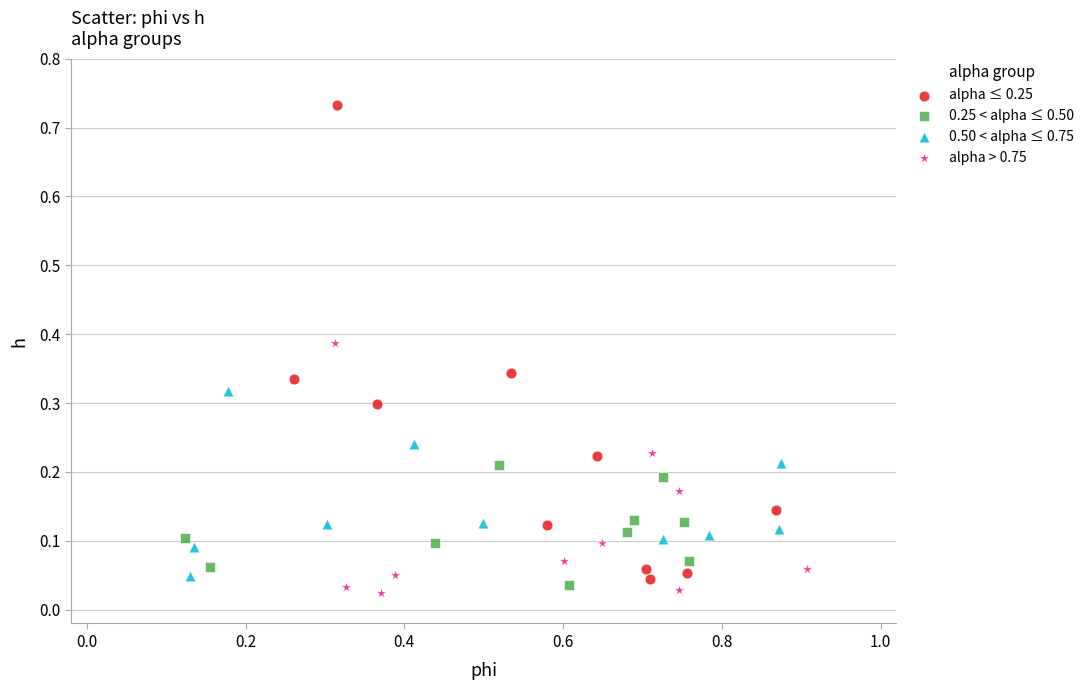

Which series has the largest Y range (max minus min)?

alpha ≤ 0.25